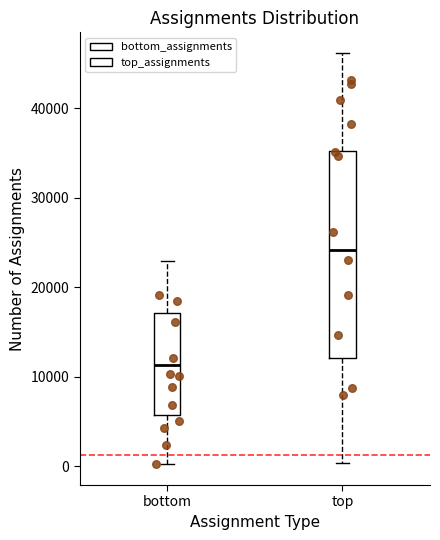

Comparing the boxes themselves (not the whiskers), which one is the tallest?

top